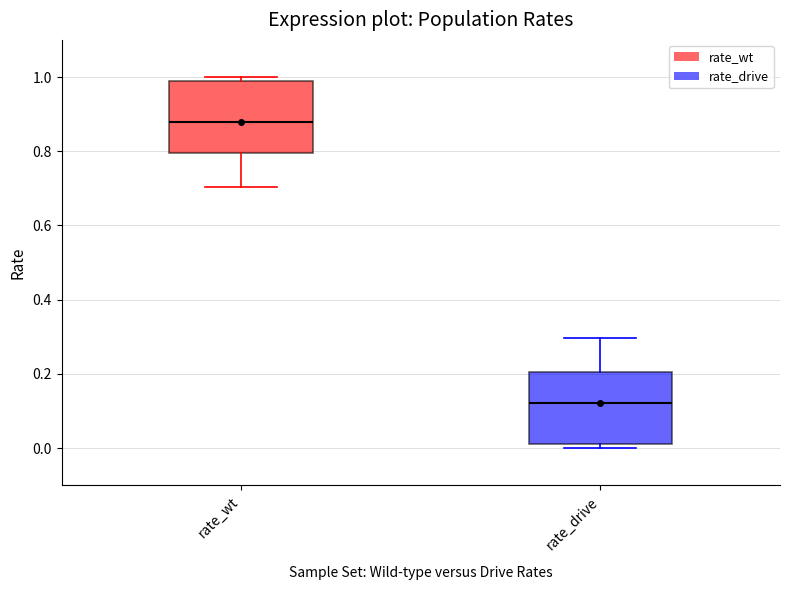

Reading left to right, transcribe this box plot: for each box, give where its median line is, the range the box spans, and where its two whiskers end, as read against the y-axis. The values are not printed on the chart, so give them approximately, as read against the axis.

rate_wt: median 0.88, box 0.80 to 0.98, whiskers 0.70 to 1.00
rate_drive: median 0.12, box 0.02 to 0.20, whiskers 0.00 to 0.30